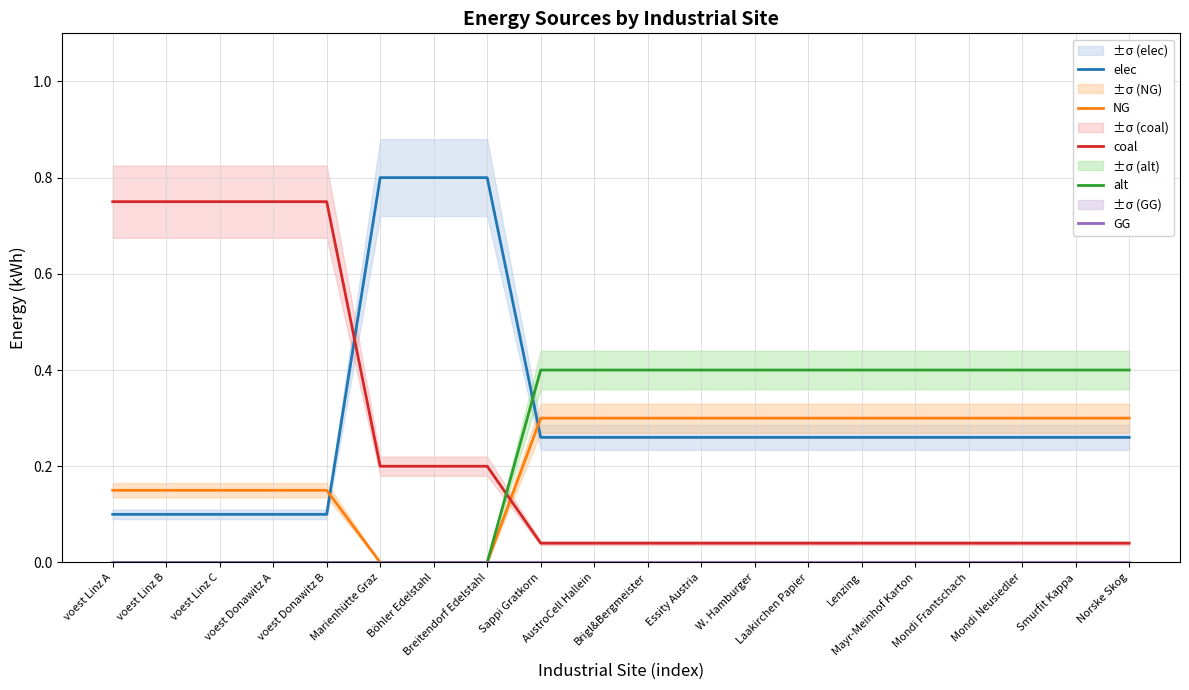

Count the alt values in the range 0 to 1.

20